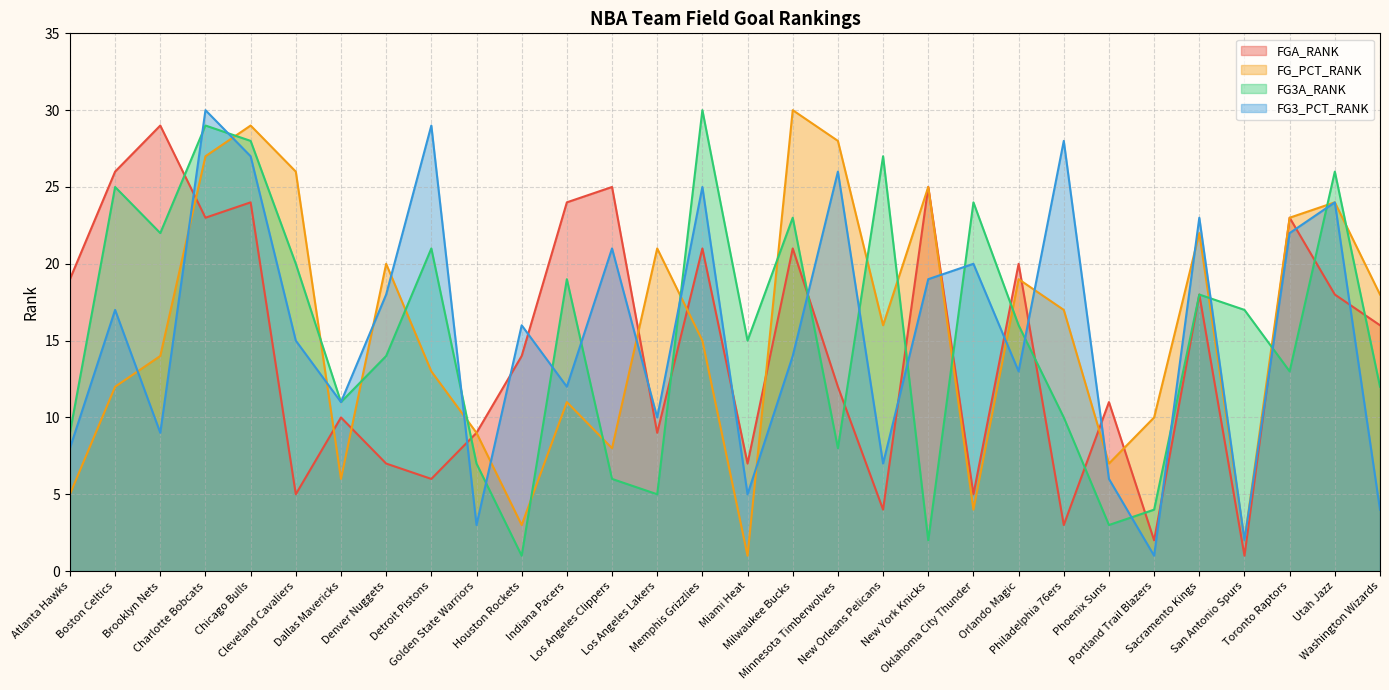

What is the label of the 22nd point from the left?

Orlando Magic